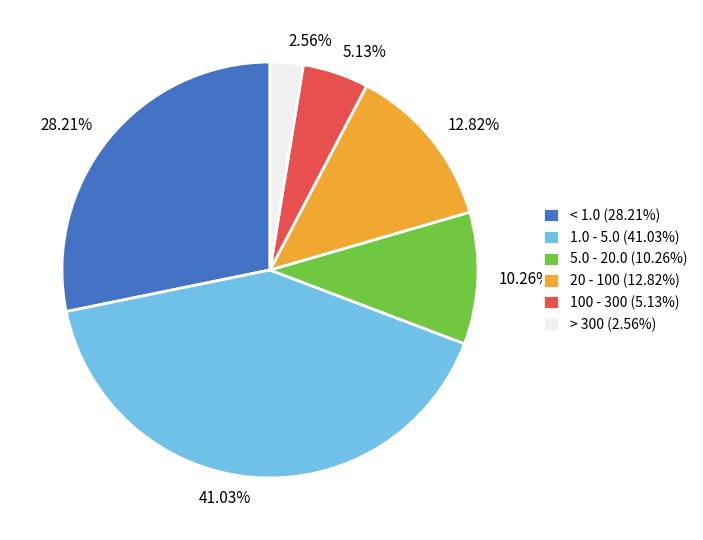

To the nearest percent, what is the difference between the largest and smallest slice percentages?

38%